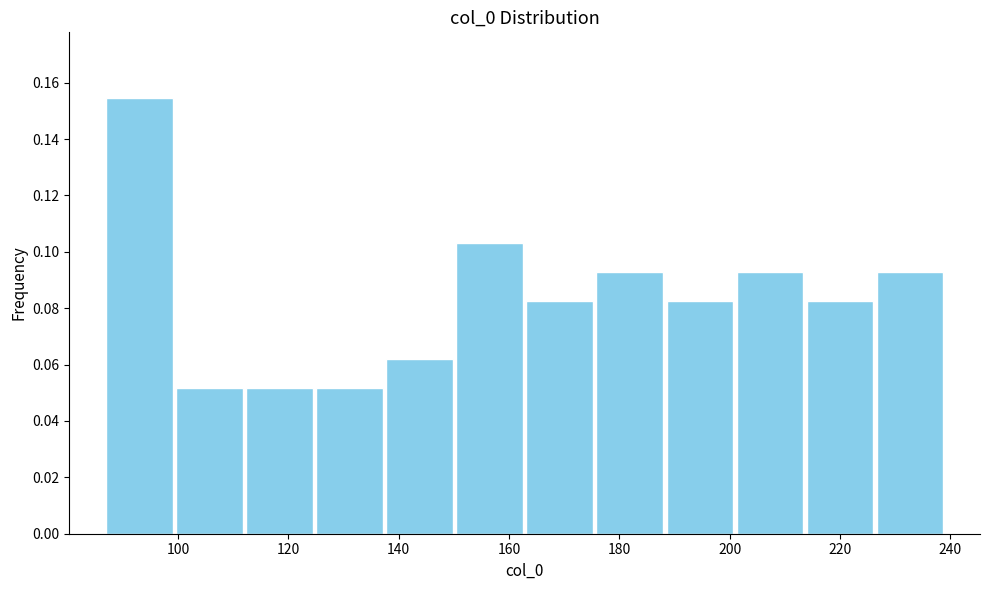

Reading left to right, transcribe this chart: for each bar, give the range it covers on the x-axis and its height. Neither the bar edges nor the heights are printed on the chart, so give them approximately, as read against the axes.

86 to 100: 0.154
100 to 112: 0.052
112 to 124: 0.052
124 to 138: 0.052
138 to 150: 0.062
150 to 162: 0.104
162 to 176: 0.082
176 to 188: 0.092
188 to 200: 0.082
200 to 214: 0.092
214 to 226: 0.082
226 to 240: 0.092